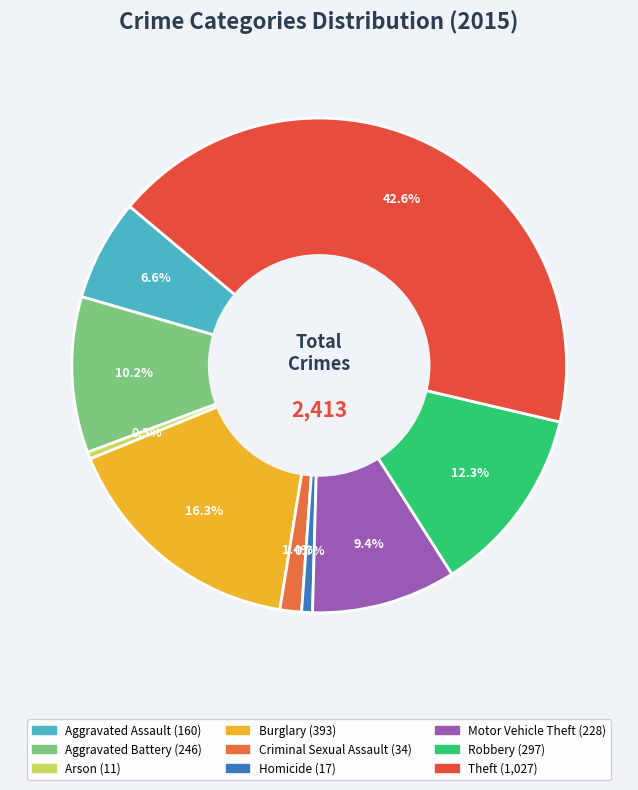

How many segments does this pie chart have?

9